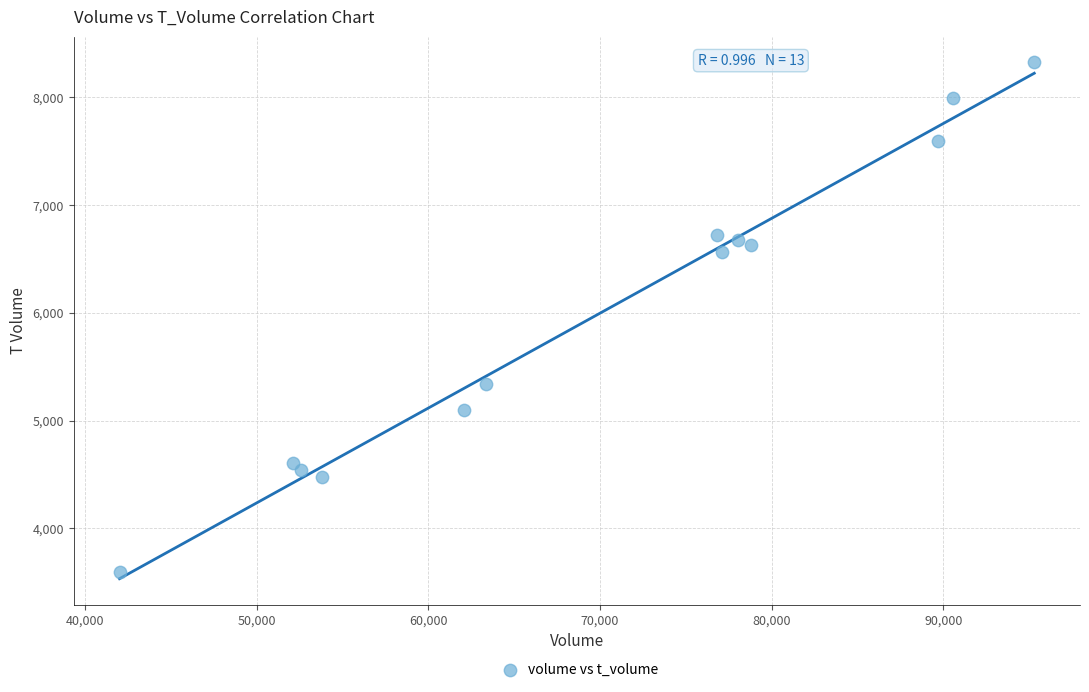

What is the range of Y values (max minus min)?

4727